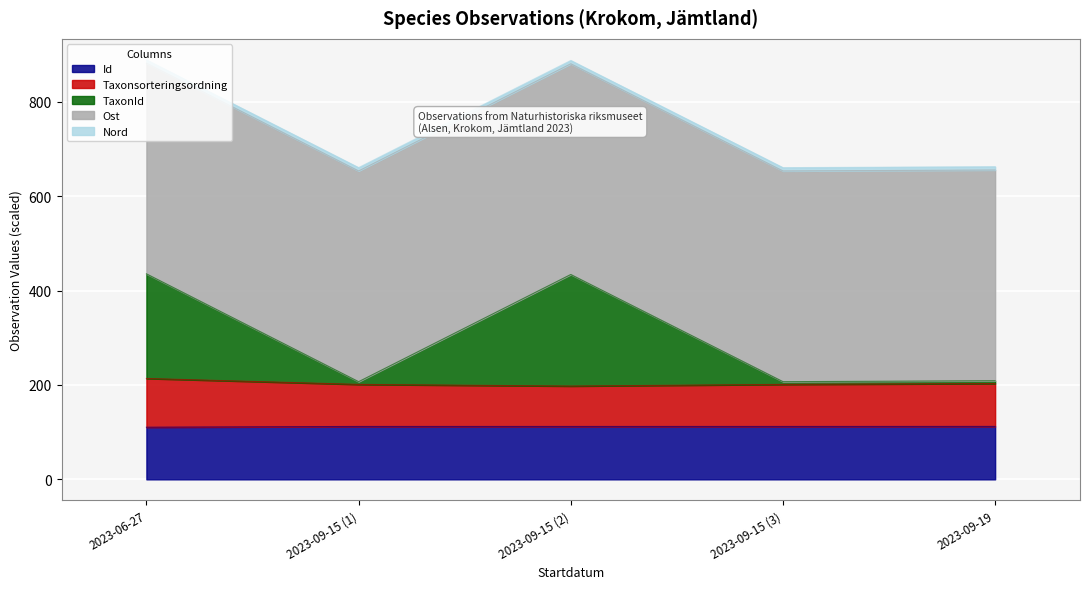

What is the highest value of the Id series?

112.2